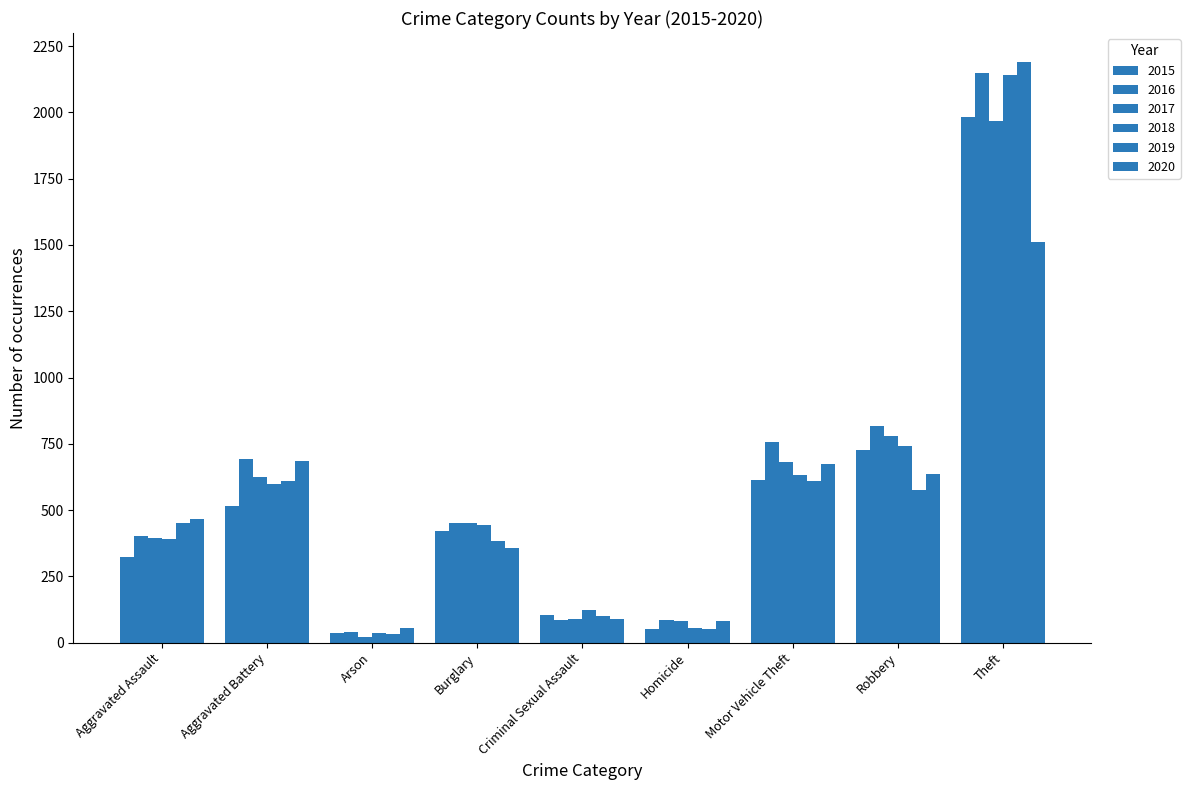

Which series has the widest spread of values?

2019